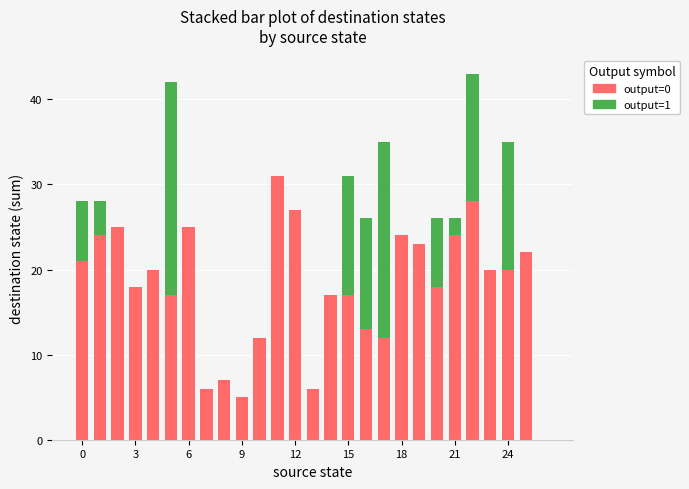

What is the average value of the output=0 series?

18